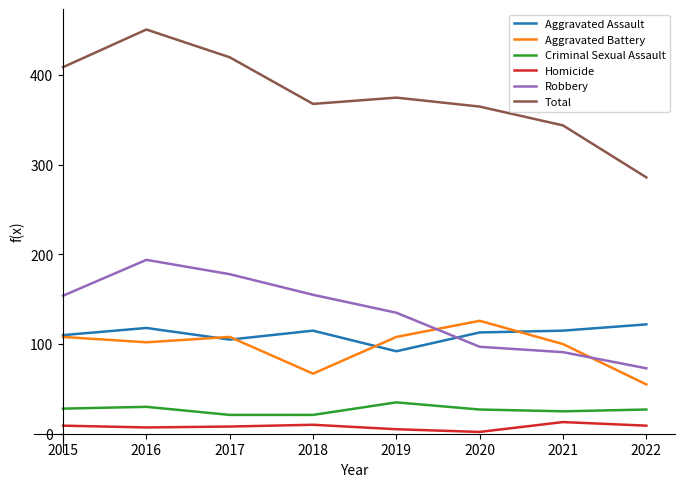

Which series has the widest spread of values?

Total